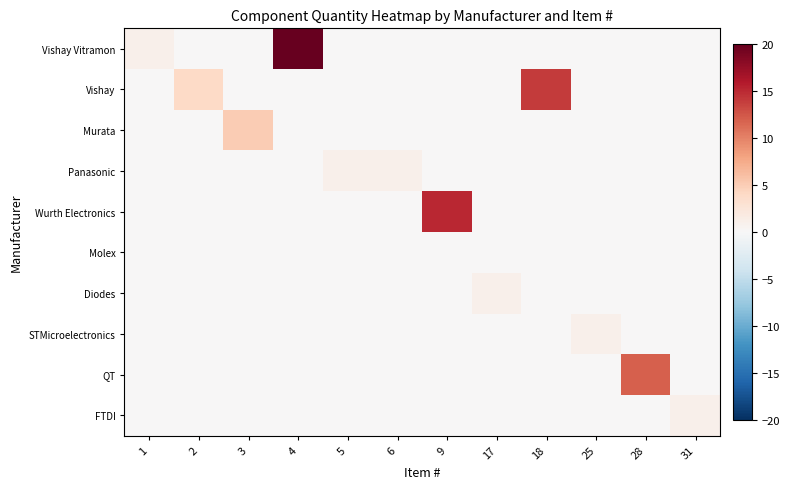

Count the number of categories in the chart.

12